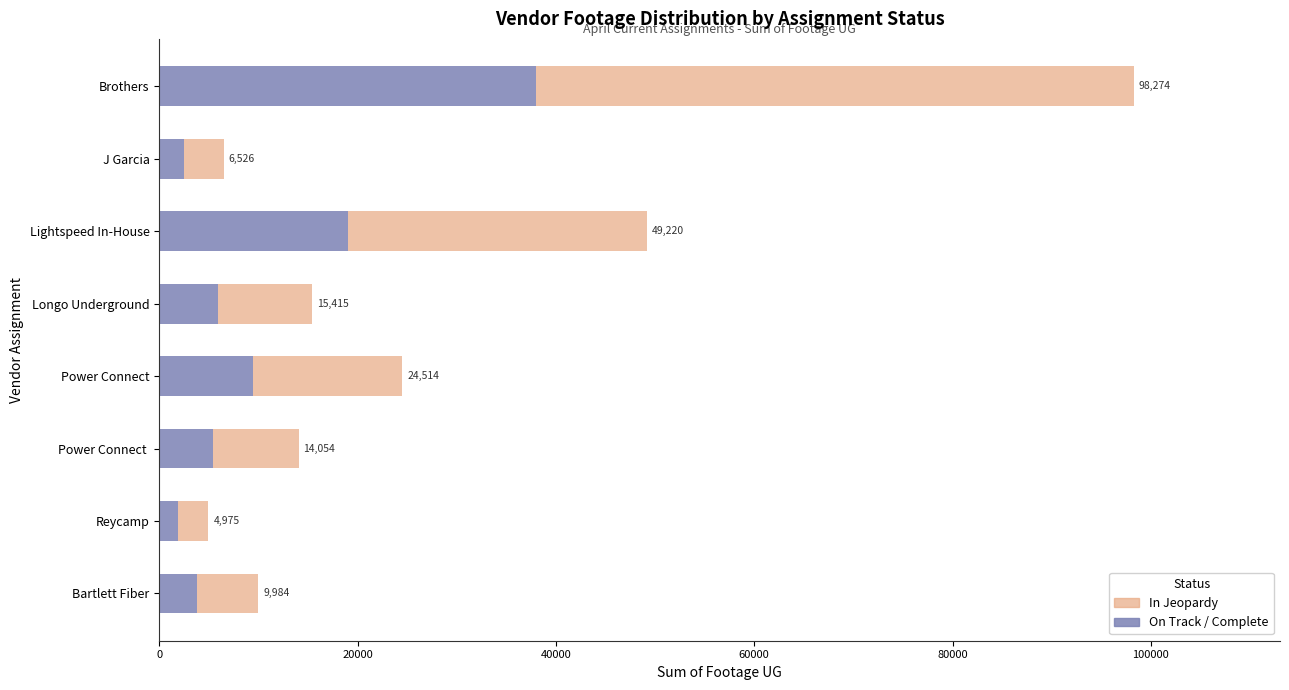

What are all the series names shown in the legend?

In Jeopardy, On Track / Complete